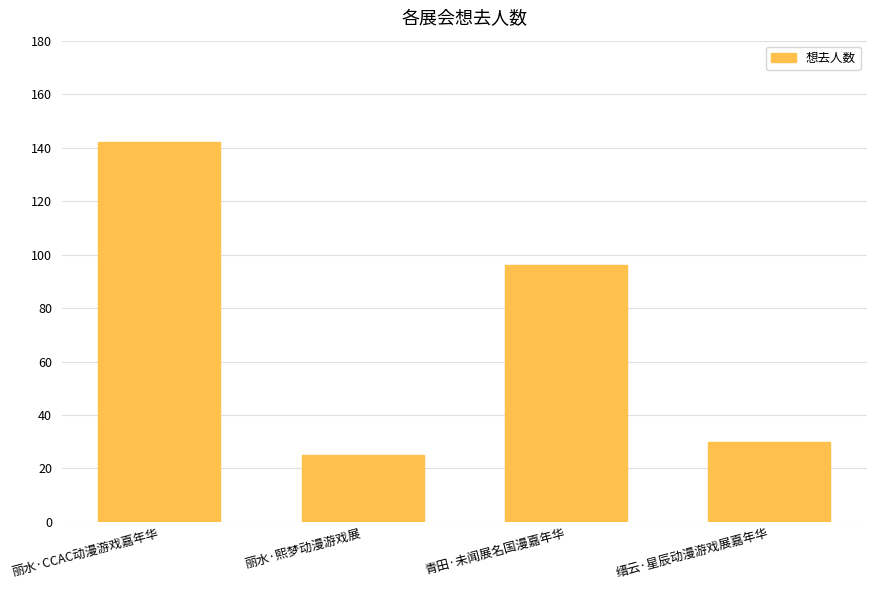

Are the bars grouped side by side (vs. stacked)?

No